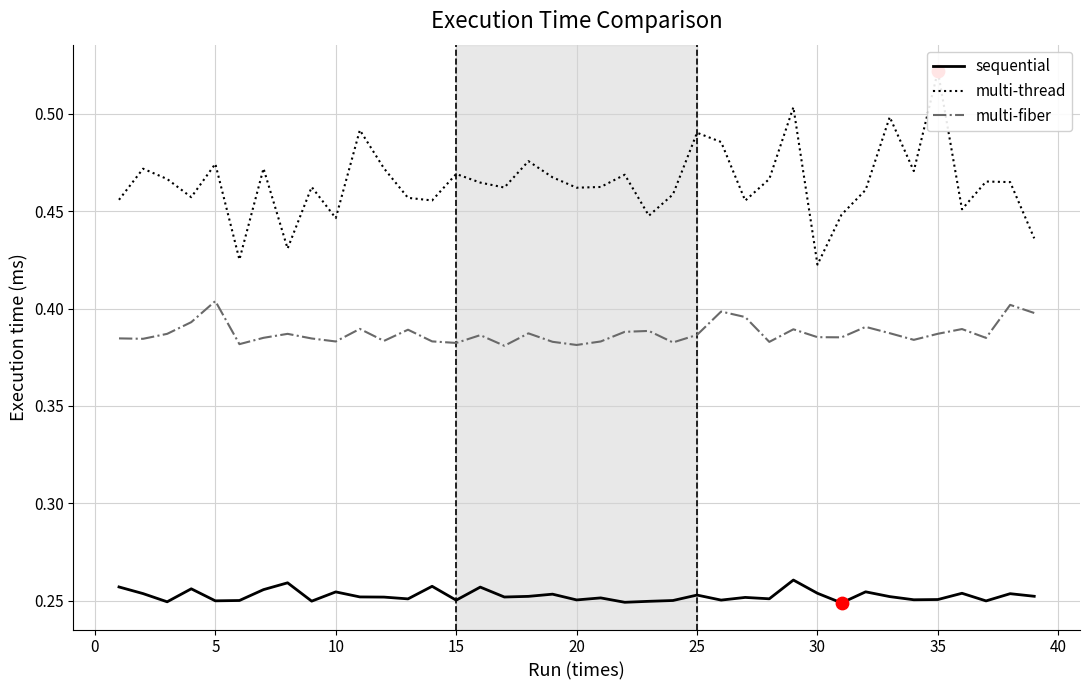

Which series reaches the maximum Y coordinate?

multi-thread